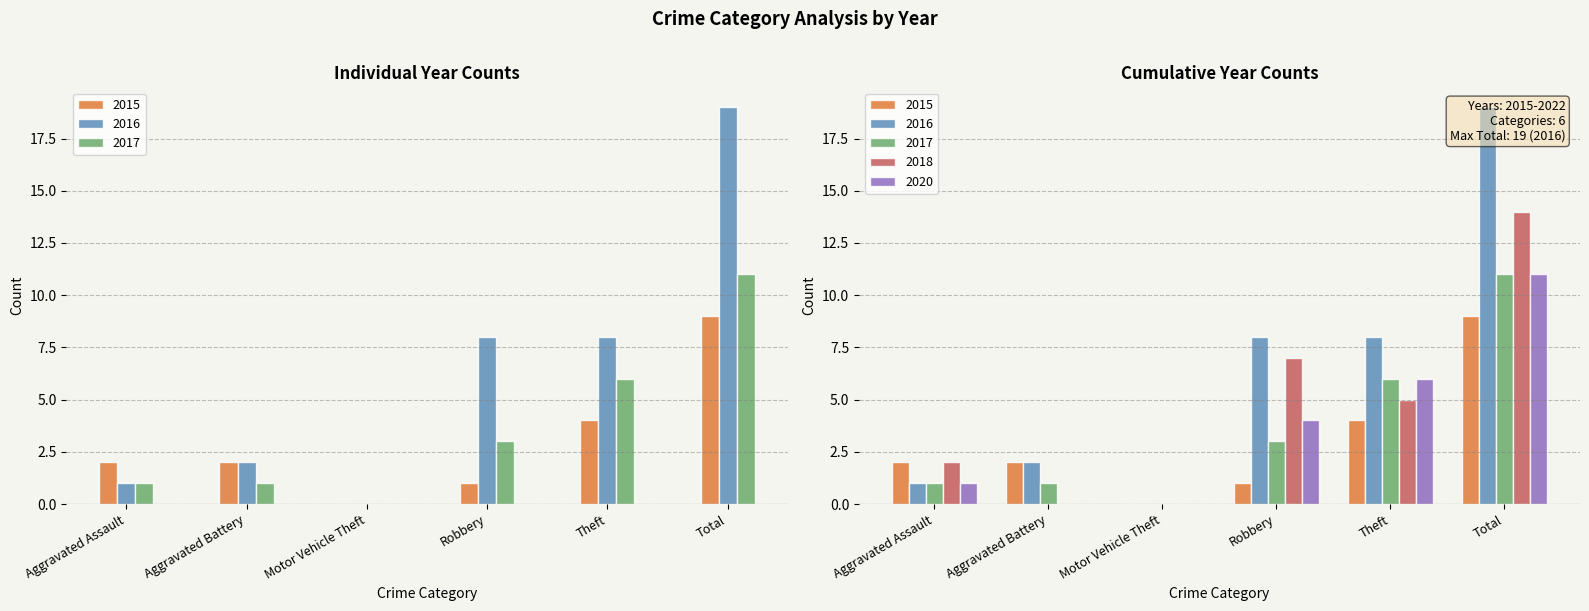

What is the difference between the second highest and minimum values in the 2018 series?

7